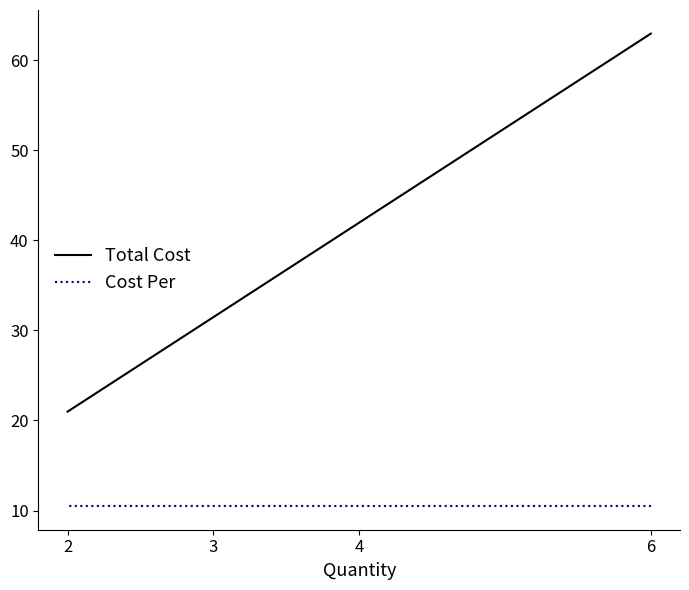

True or false: Total Cost and Cost Per cross at least once.

False